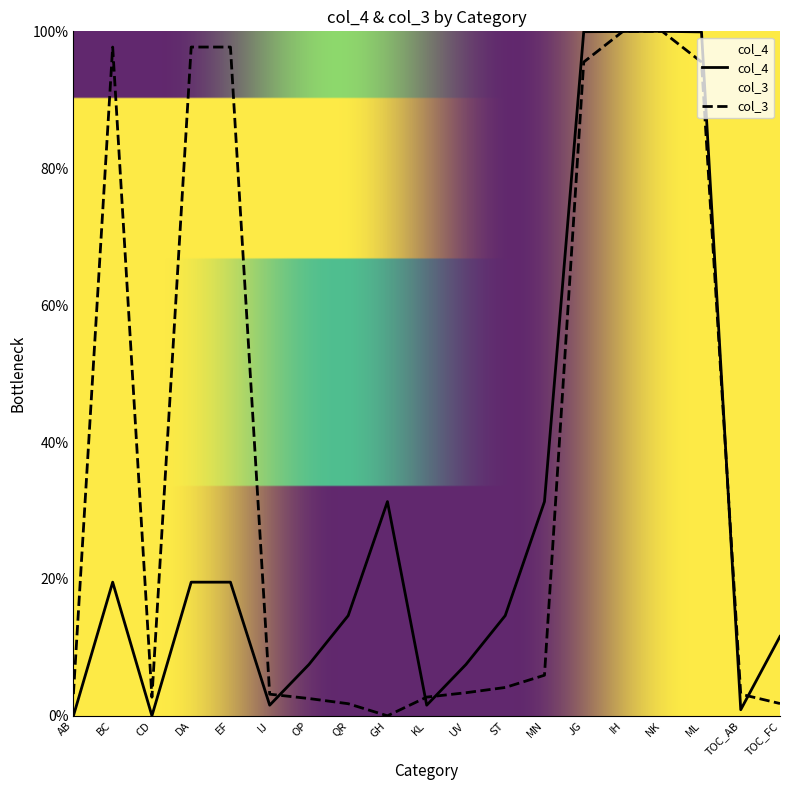

What is the value of the col_4 point at the 9th from the left?

31.3